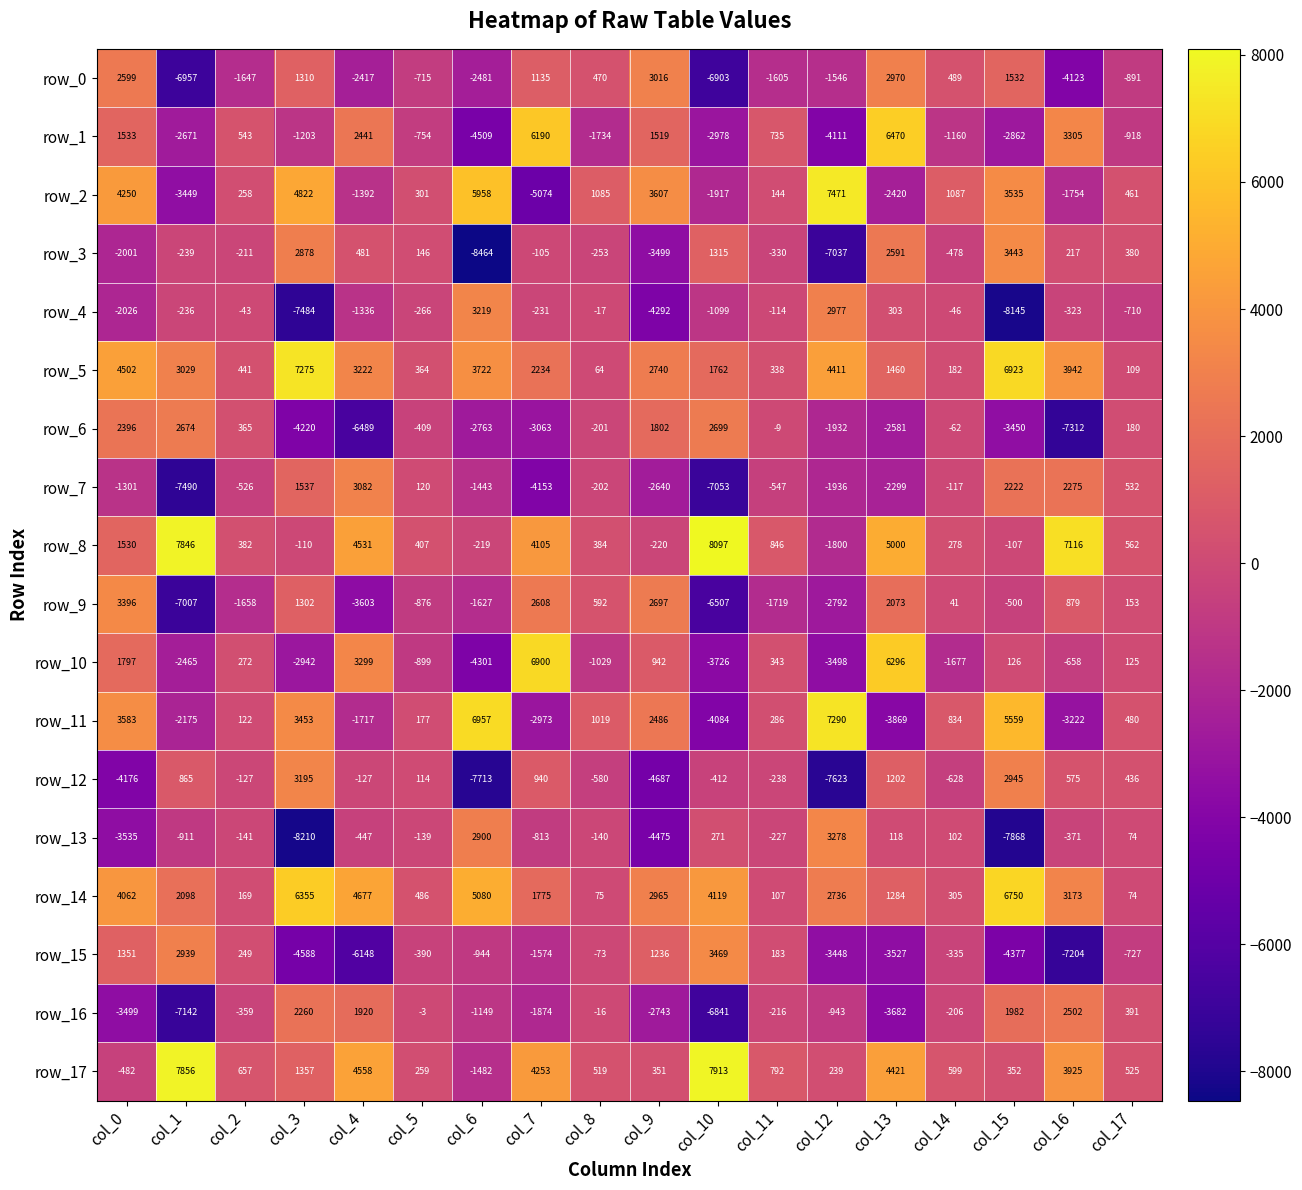

At col_14, list the series in order from largest to smallest.

row_2, row_11, row_17, row_0, row_14, row_8, row_5, row_13, row_9, row_4, row_6, row_7, row_16, row_15, row_3, row_12, row_1, row_10